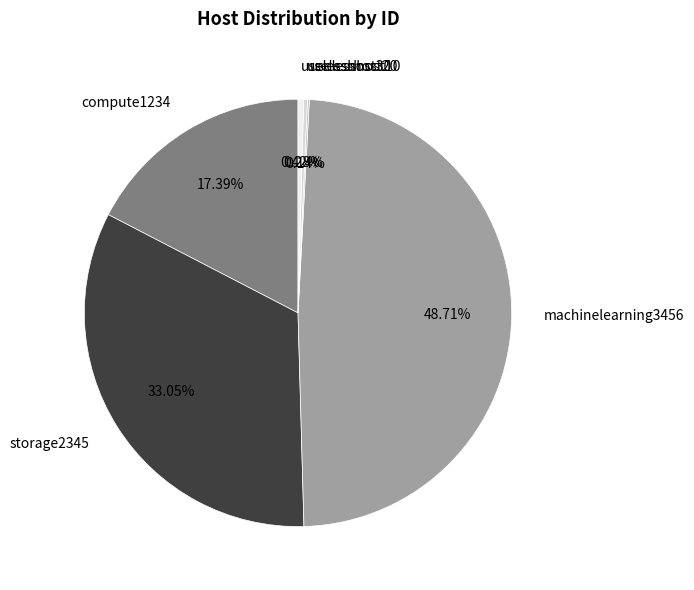

What portion of the pie excludes machinelearning3456?

51.3%